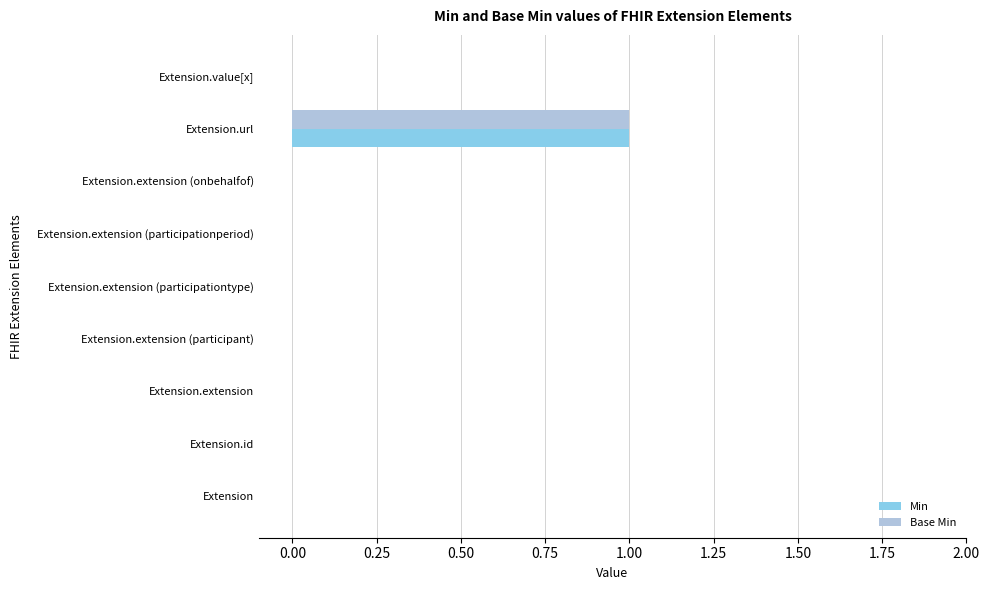

The Base Min series shows 1 at Extension.extension (participationperiod). True or false?

False